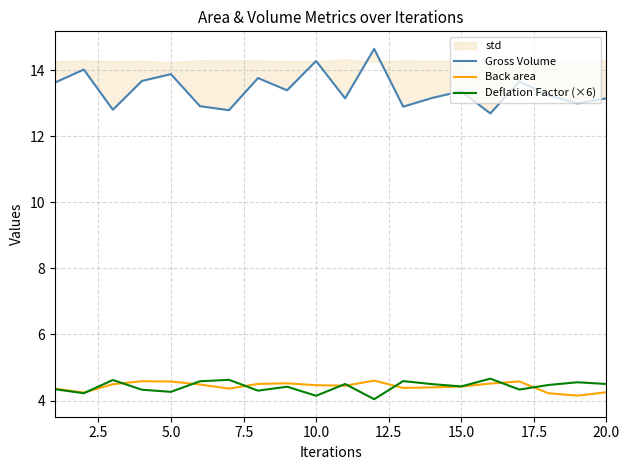

The value of Back area at 10.0 is 2.3. True or false?

False